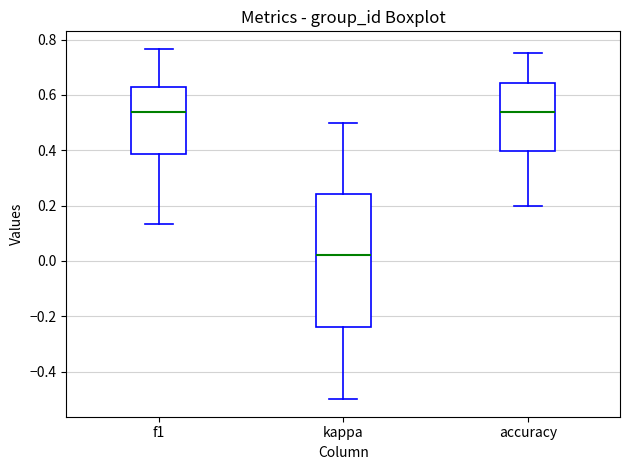

Where does the lower whisker of the box for f1 end on the y-axis? The values are not printed on the chart, so give them approximately, as read against the axis.

0.14